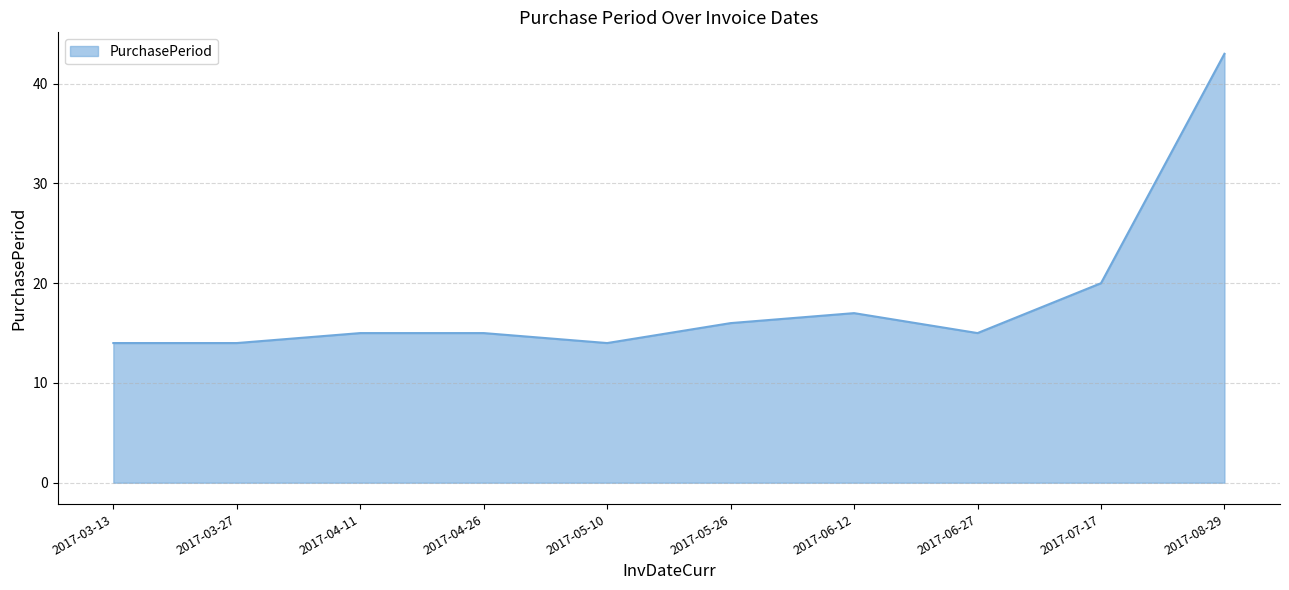

The chart shows a value of 15 at 2017-04-26. True or false?

True